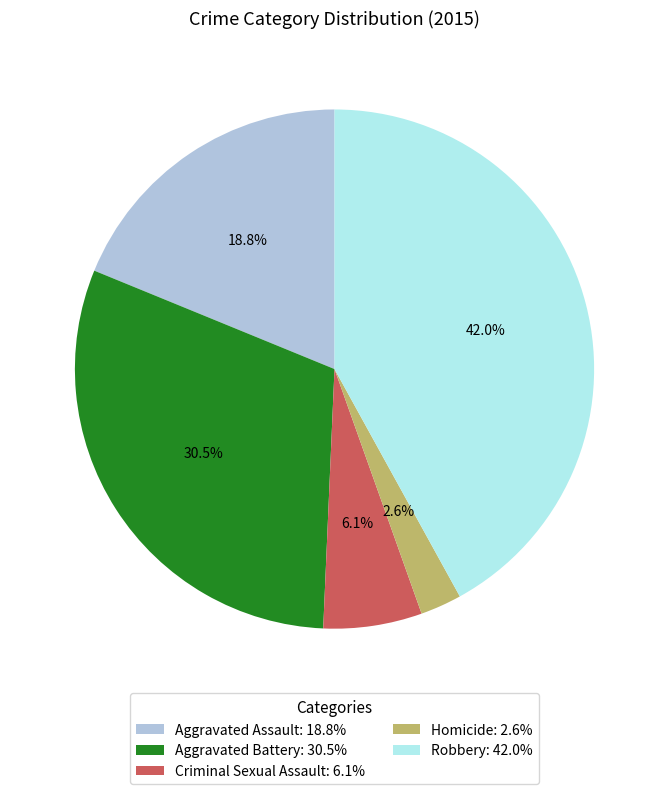

To the nearest percent, what is the difference between the Aggravated Assault and Homicide slice percentages?

16%